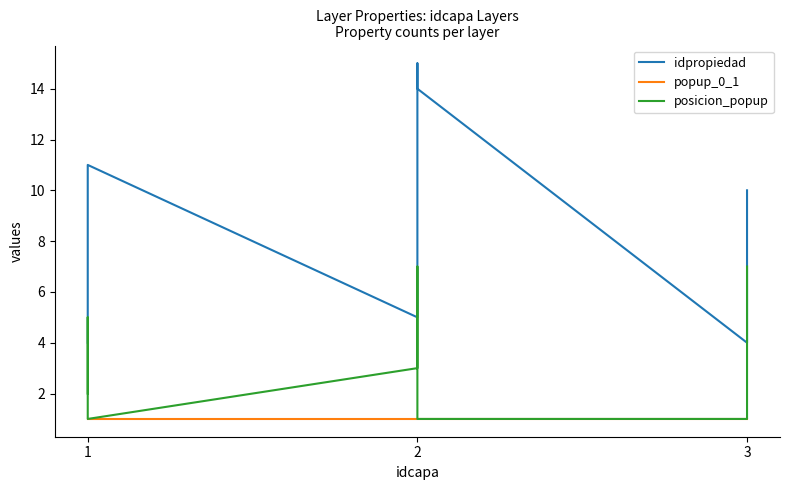

The popup_0_1 series shows 1 at 1. True or false?

True